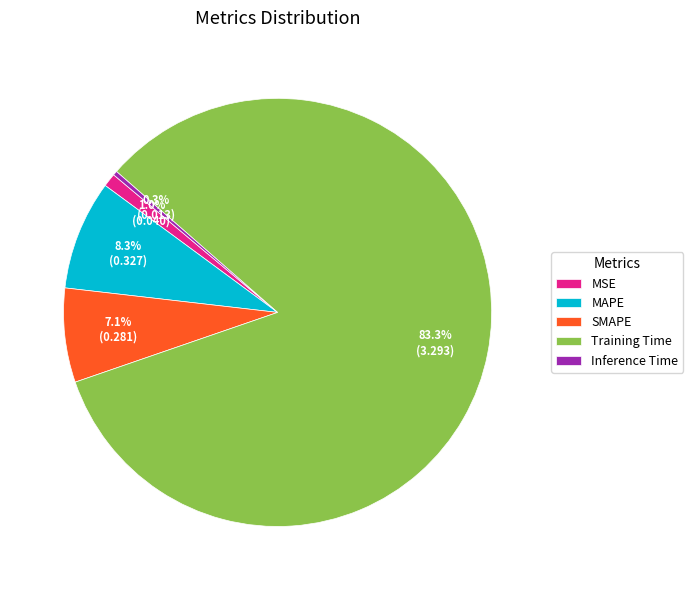

To the nearest percent, what is the average slice percentage?

20%